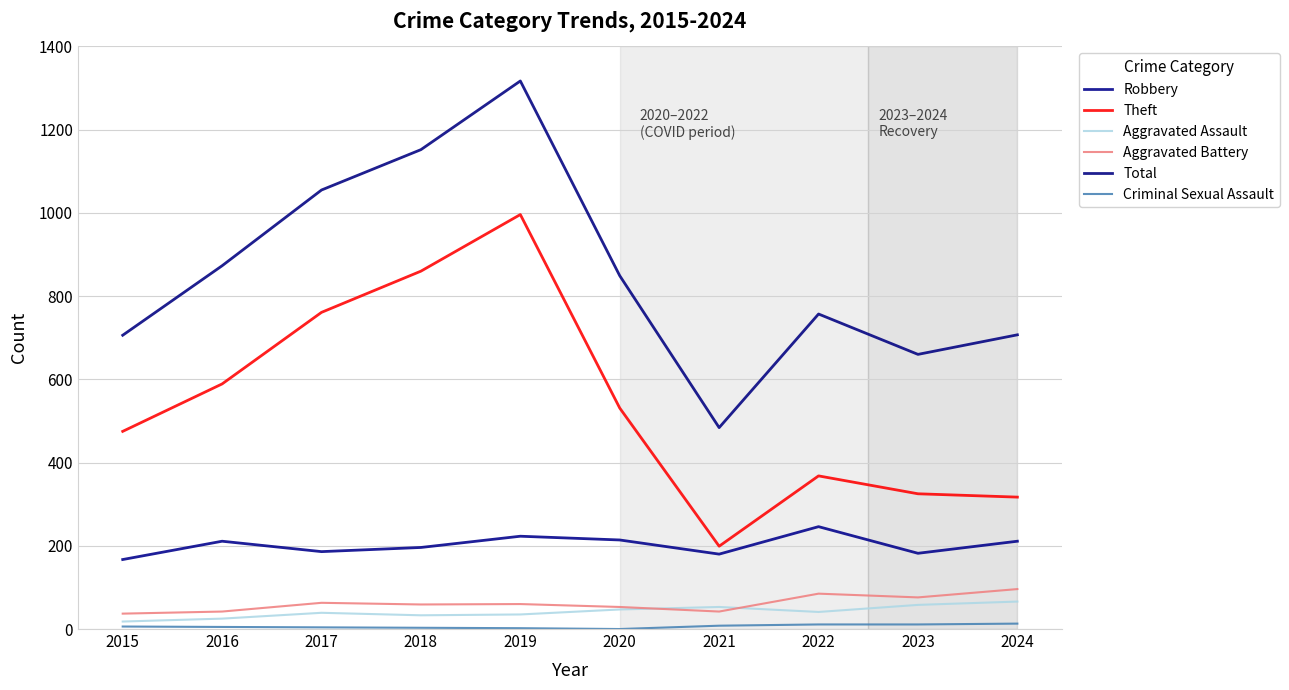

Does the chart have visible grid lines?

Yes